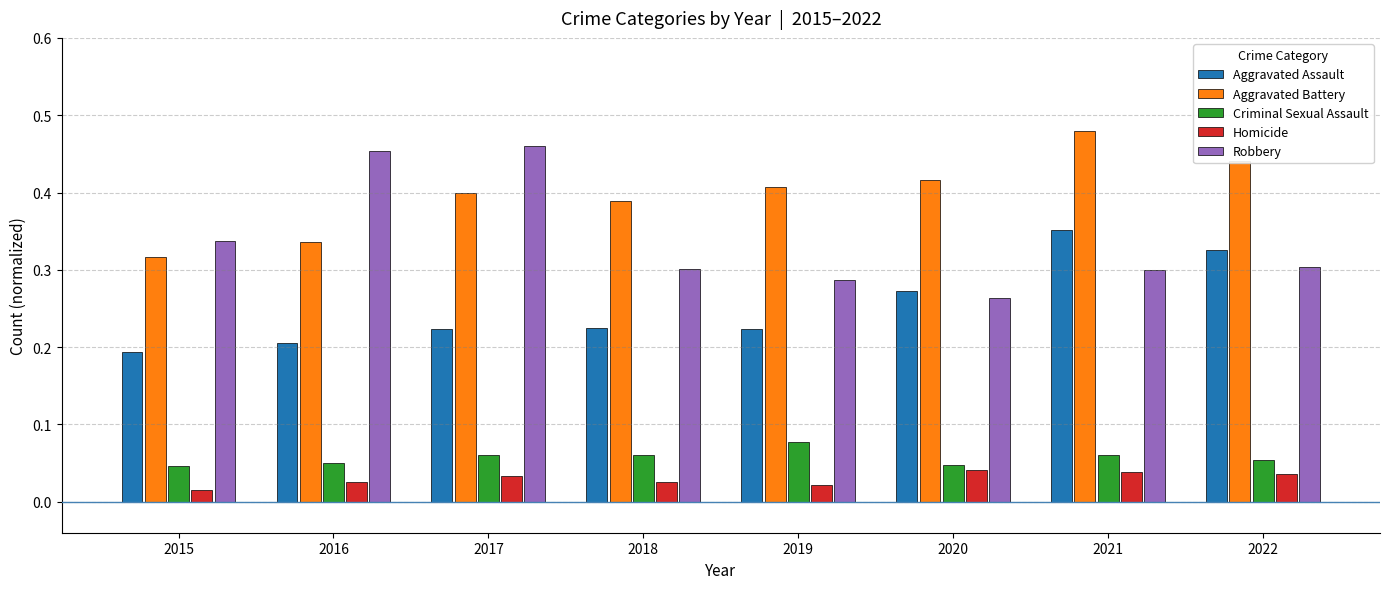

Which category has the lowest value across all series?

2015